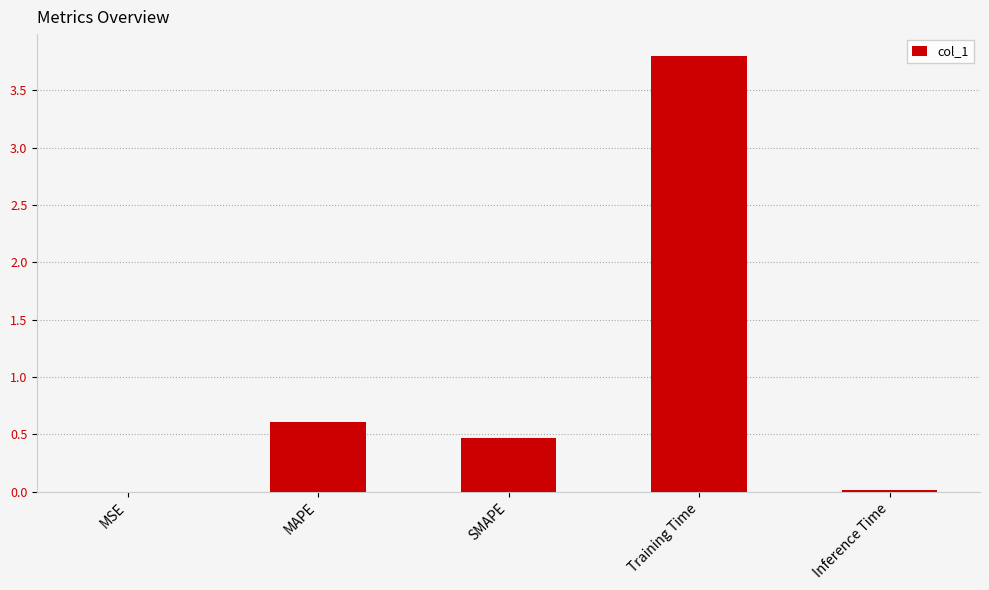

Which has a higher value, SMAPE or MAPE?

MAPE